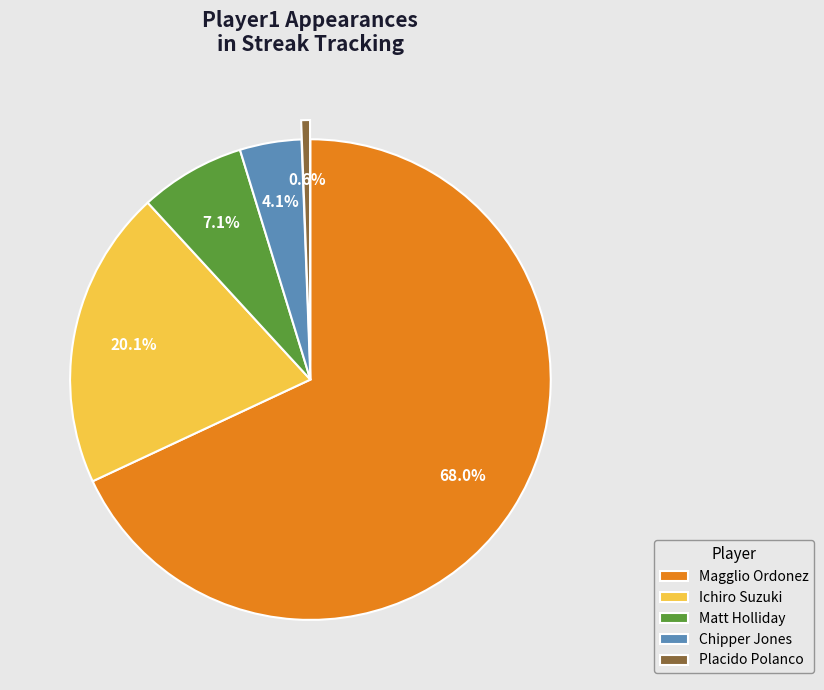

Does Chipper Jones represent more than half of the total?

No